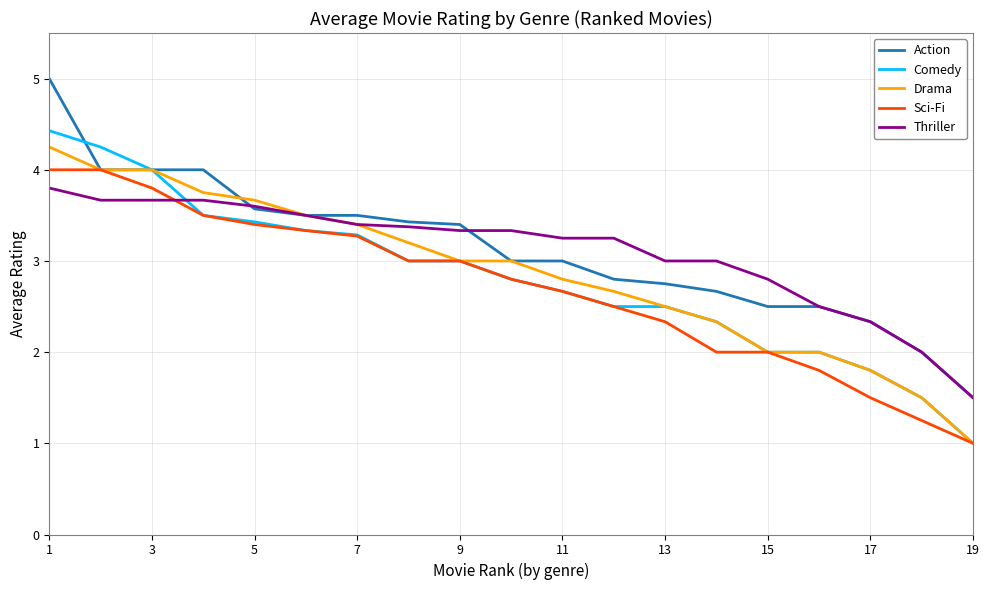

How many intersections are there between Thriller and Comedy?

1